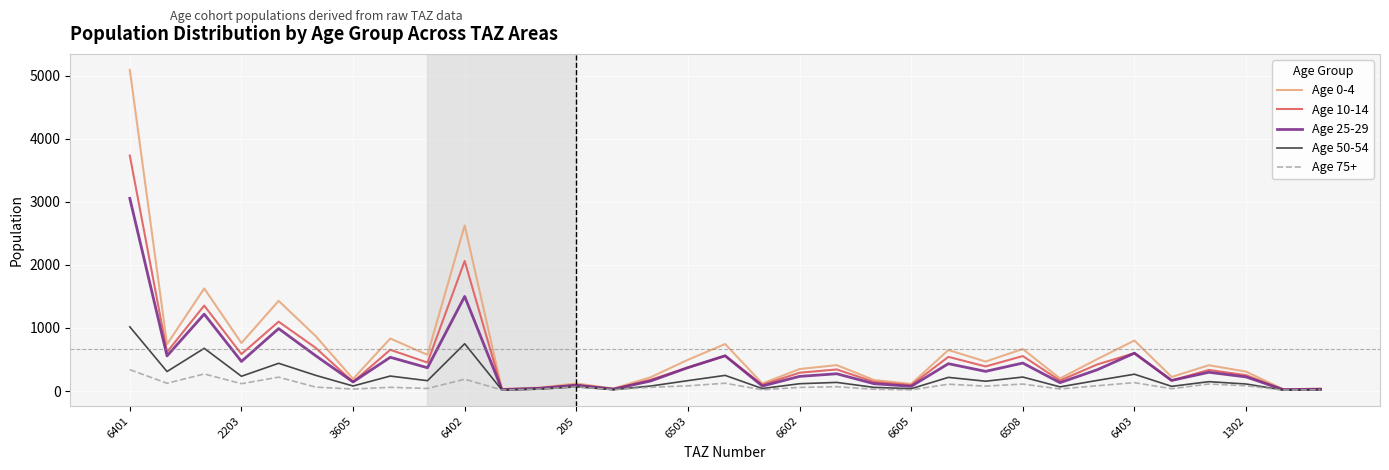

Does the chart have visible grid lines?

Yes